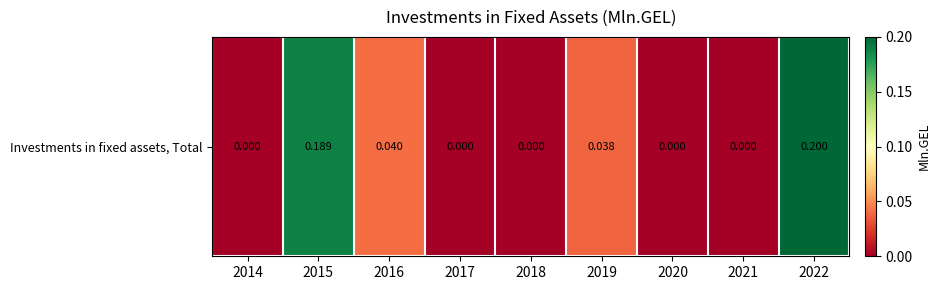

What is the difference between the maximum and minimum values?

0.2